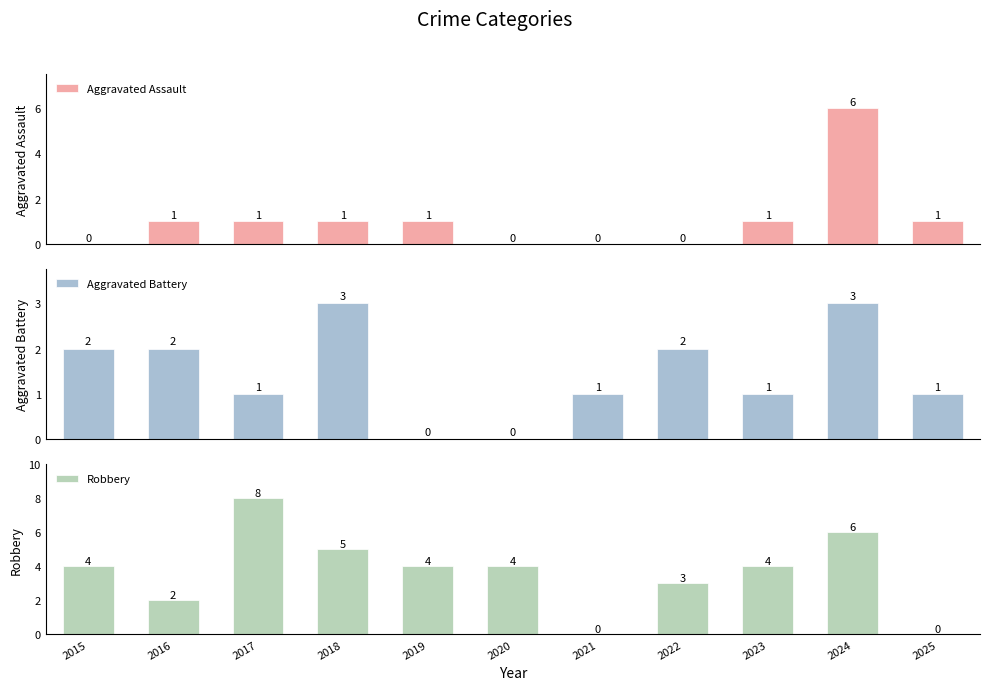

Which category has the highest value in the Aggravated Battery series?

2018